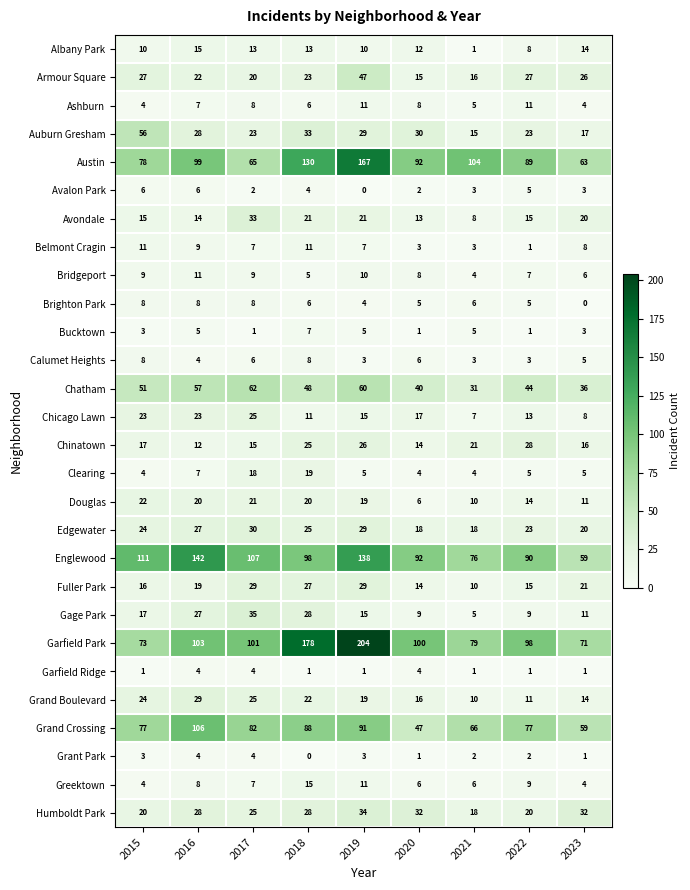

Which series has the largest range (max minus min)?

Garfield Park